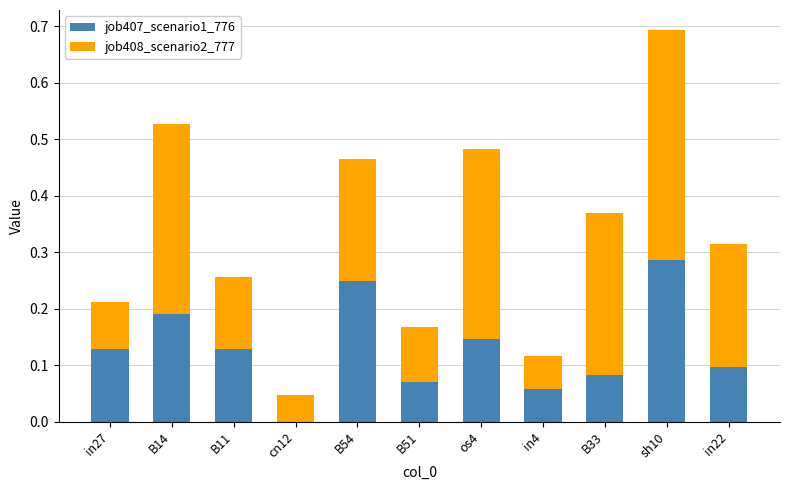

True or false: job407_scenario1_776 has a value of 0.5 at sh10.

False